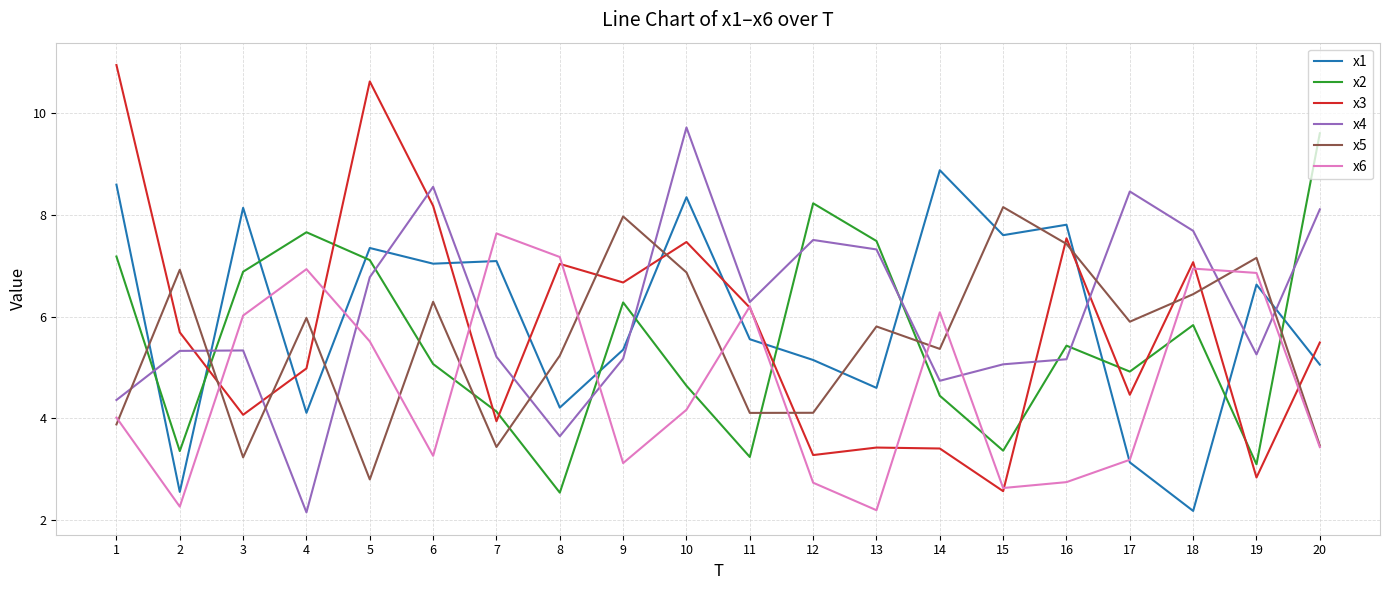

Where do x2 and x6 first cross each other?

6 and 7